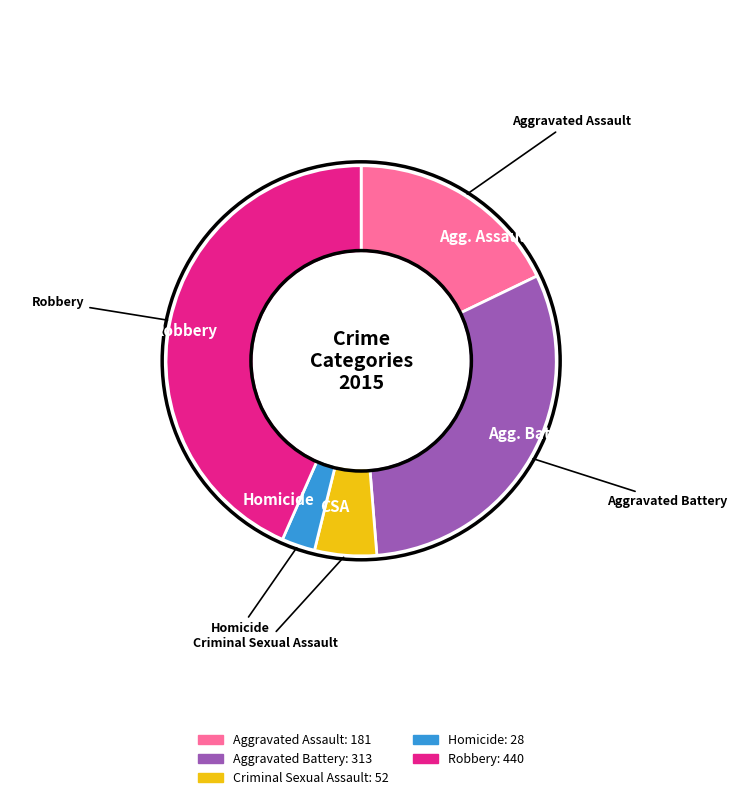

Which slice is the largest?

Robbery